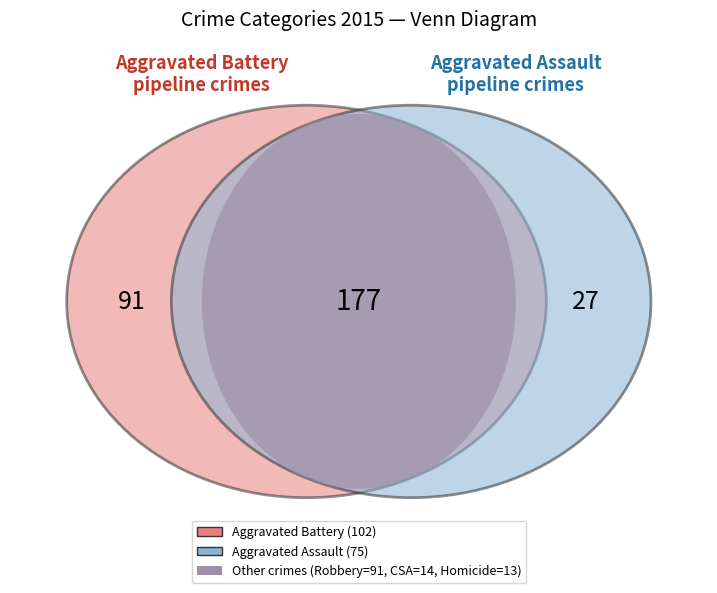

To the nearest percent, what is the combined percentage of Robbery and Aggravated Battery?

65%